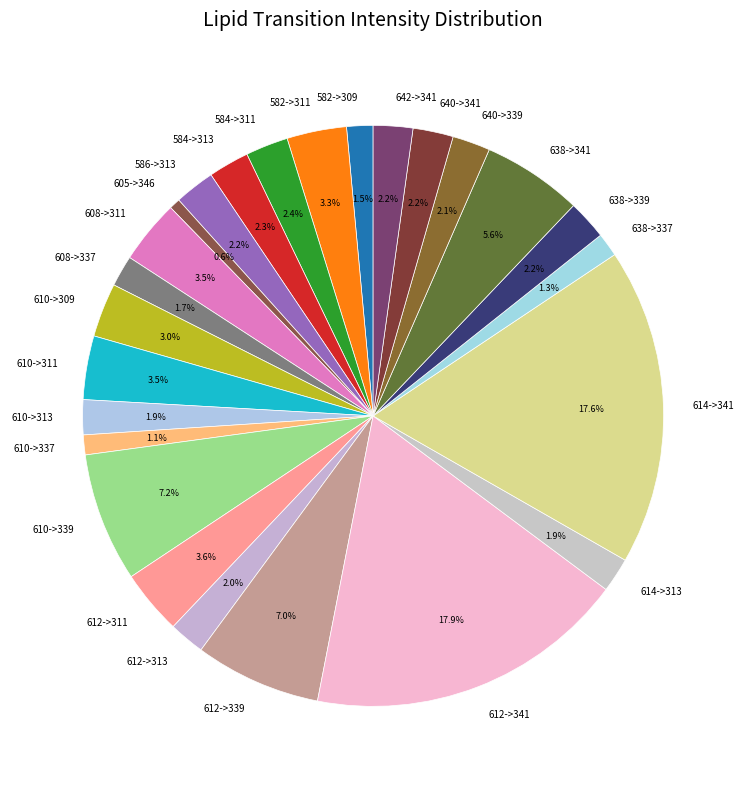

How many segments does this pie chart have?

25